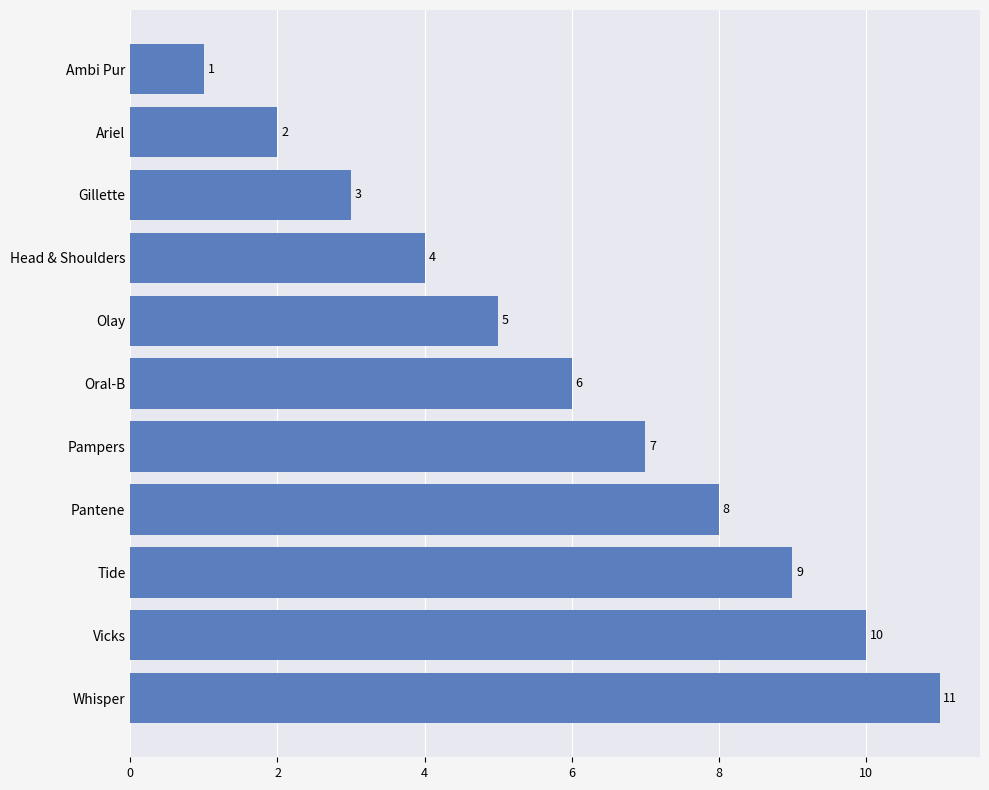

How many values are between 3 and 9?

7